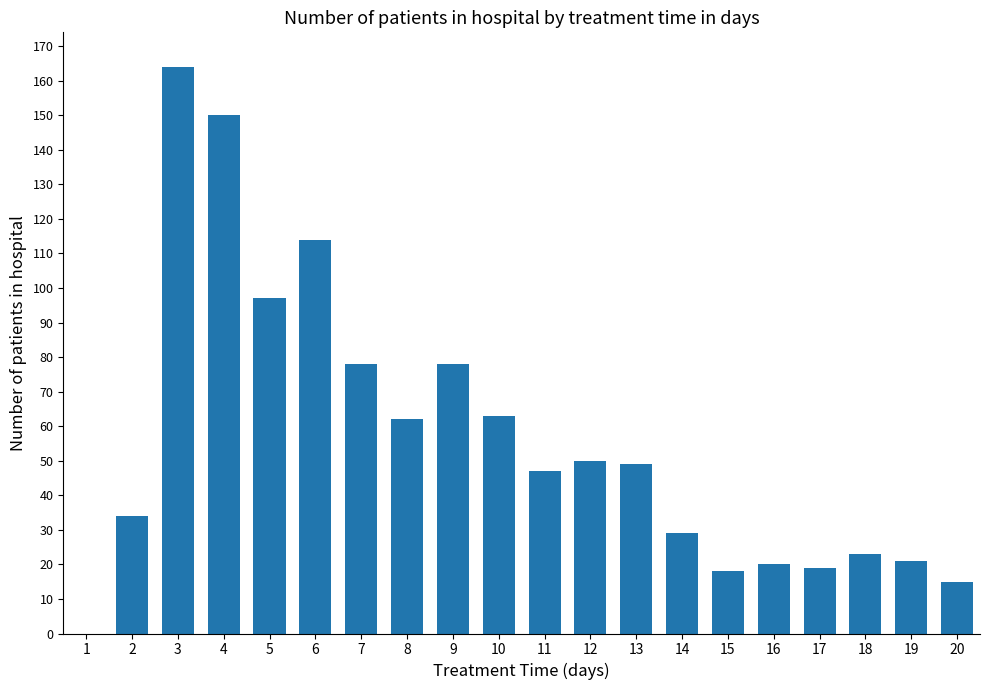

Is it true that the value at 15 is 26?

False